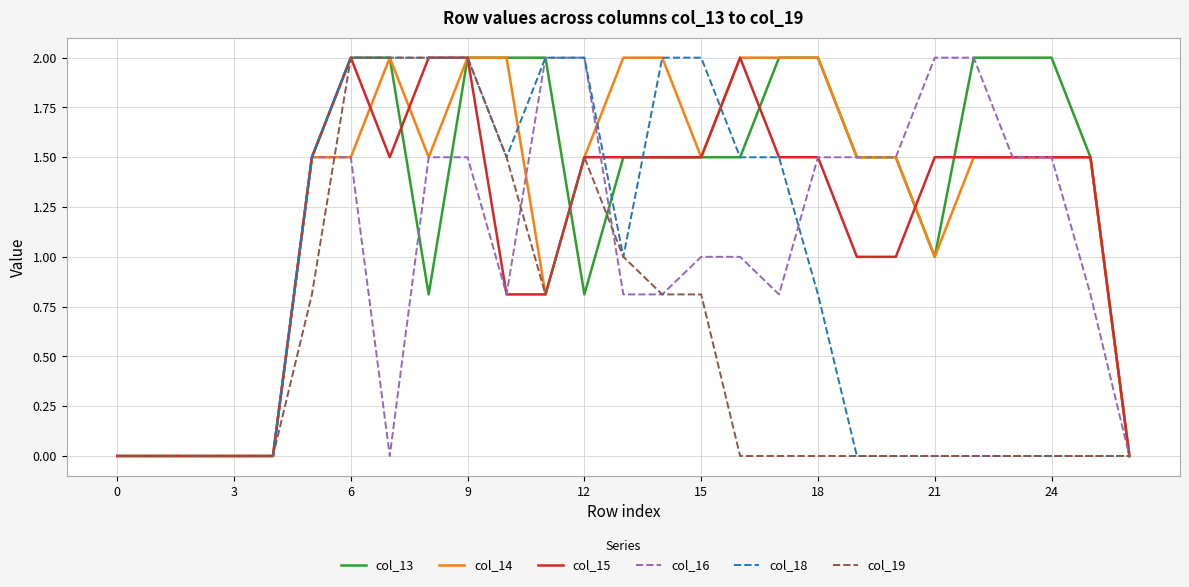

What is the greatest value displayed?

2.0